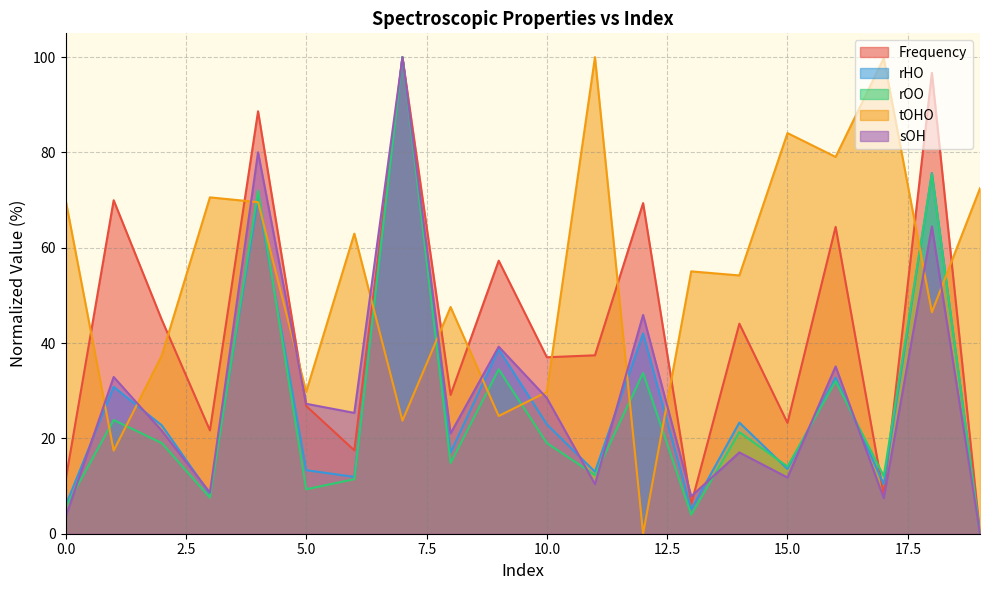

What is the sum of the rOO values at 15 and 7?

114.1